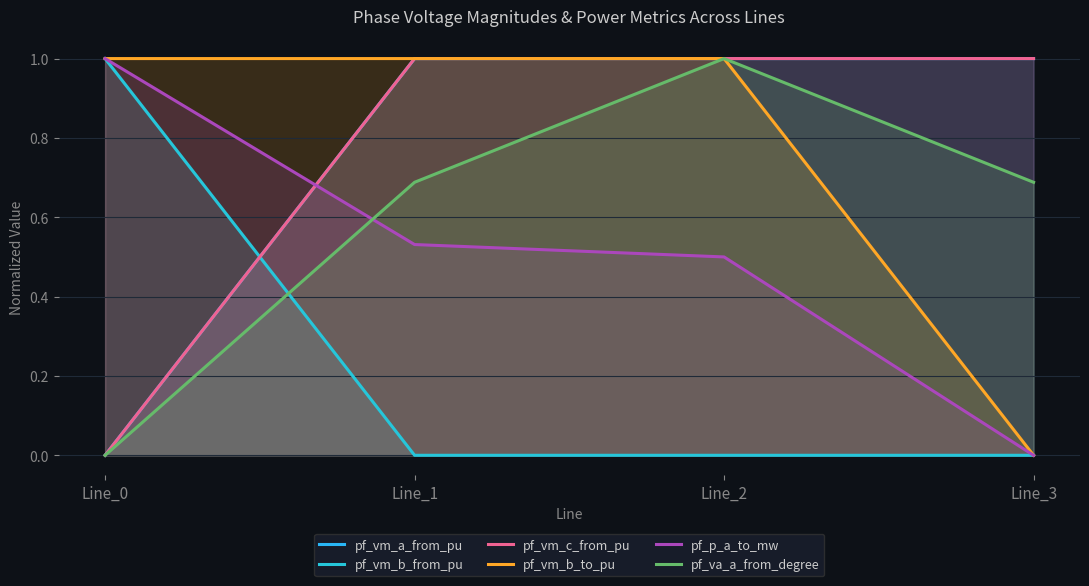

What is the total value across all series at Line_3?

2.7